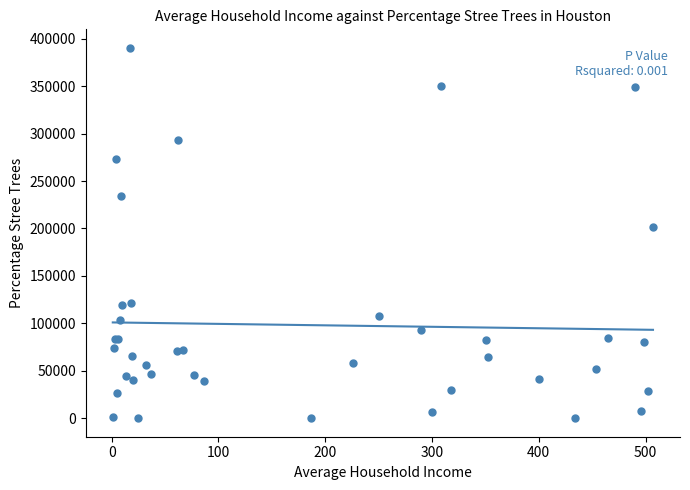

What Y value in the scatter plot is closest to 195221?

201693